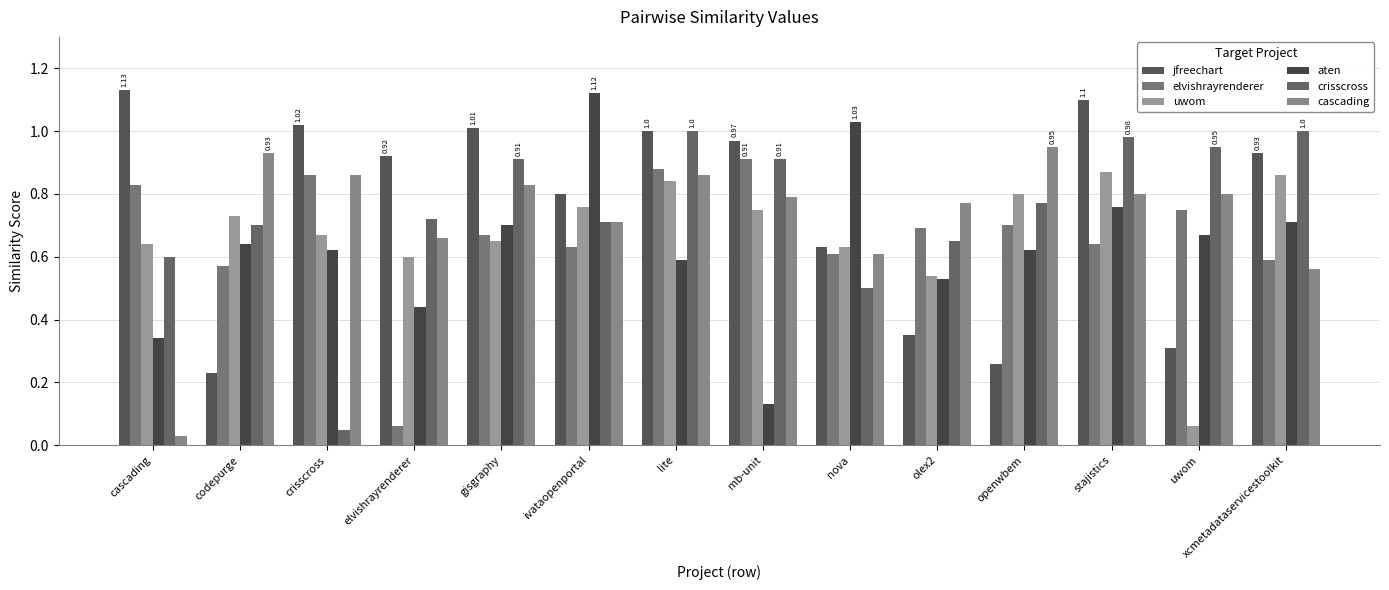

Which series has the widest spread of values?

aten